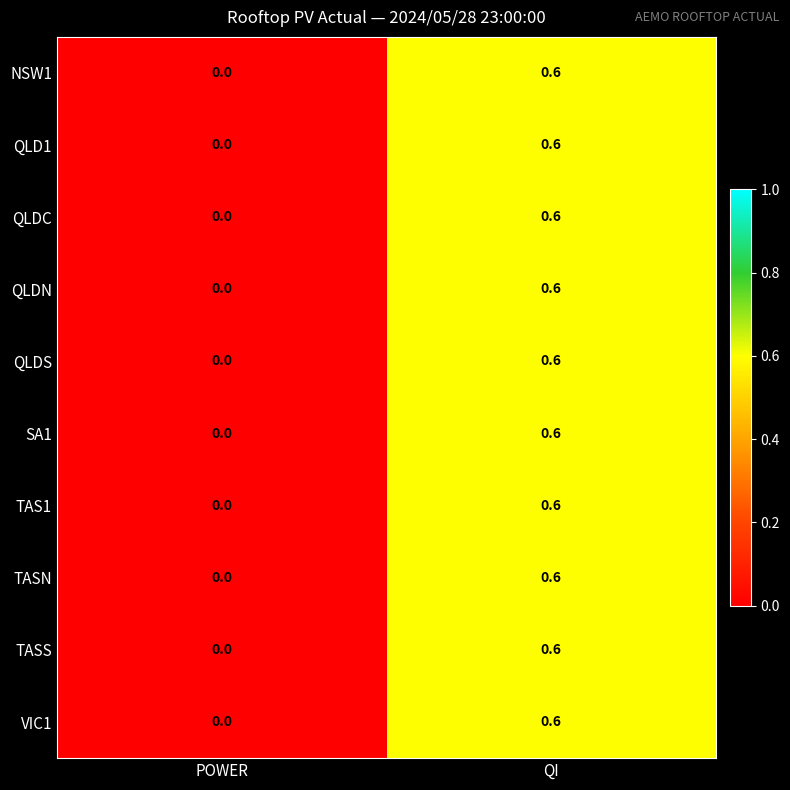

What is the difference between the maximum and minimum values in the TAS1 series?

0.6